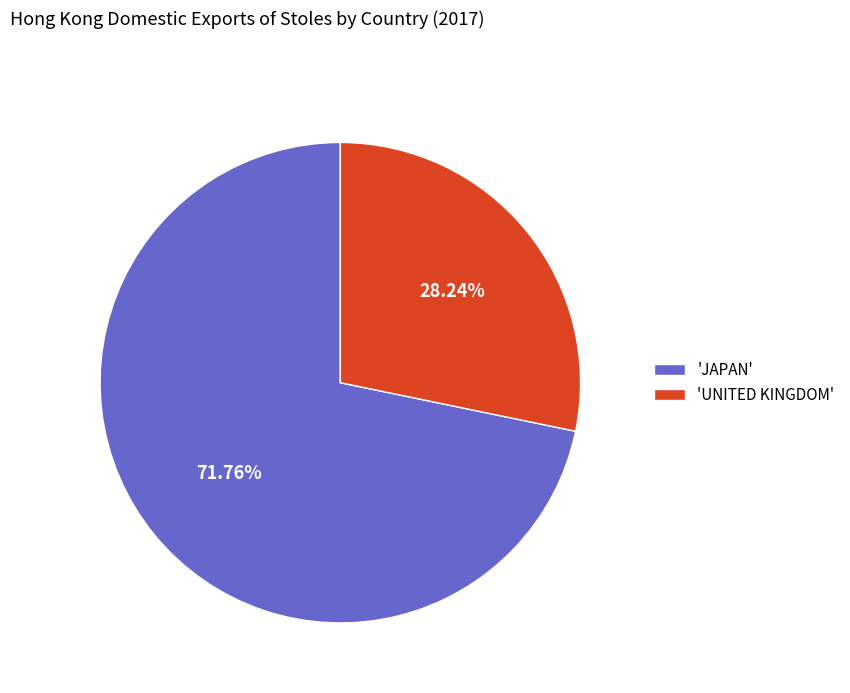

Which category has the smallest portion of the pie?

'UNITED KINGDOM'